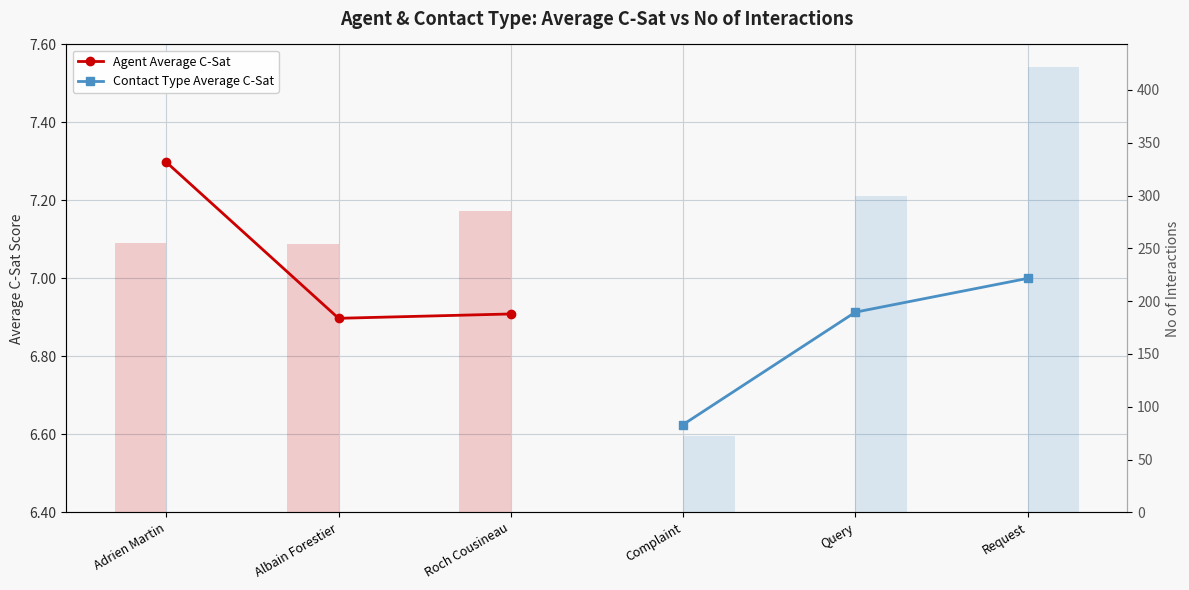

What value does the Agent Average C-Sat series have at Roch Cousineau?

6.9